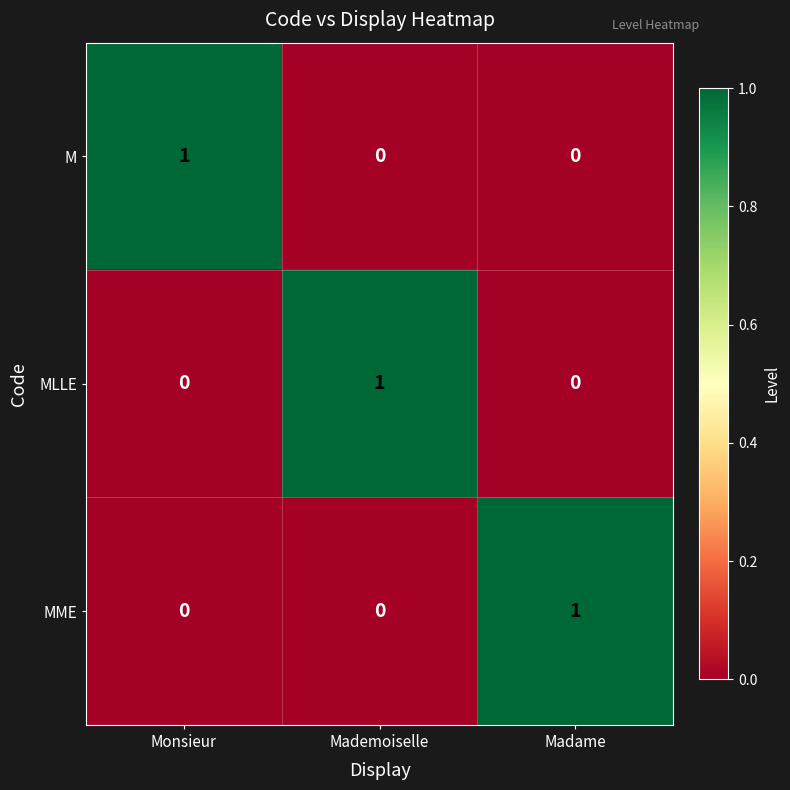

How many data points does each series have?

3